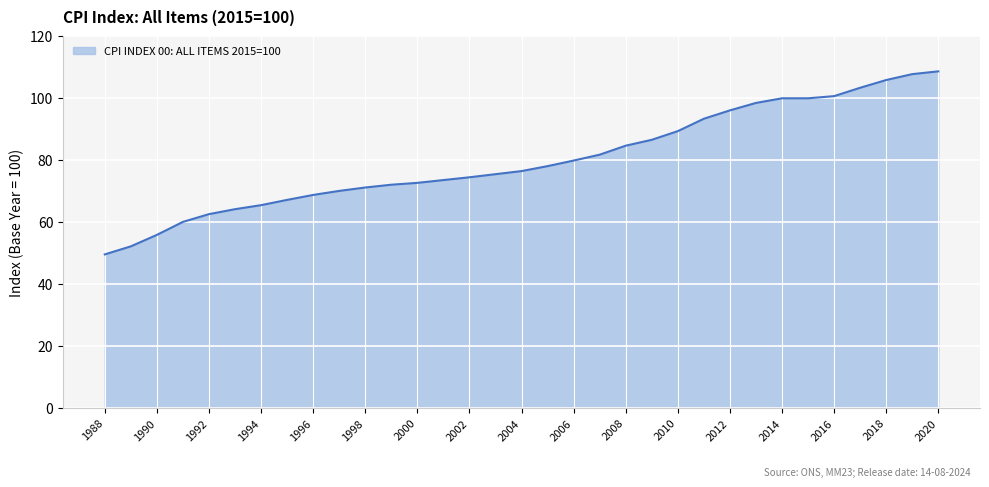

What is the maximum value shown in the chart?

108.7